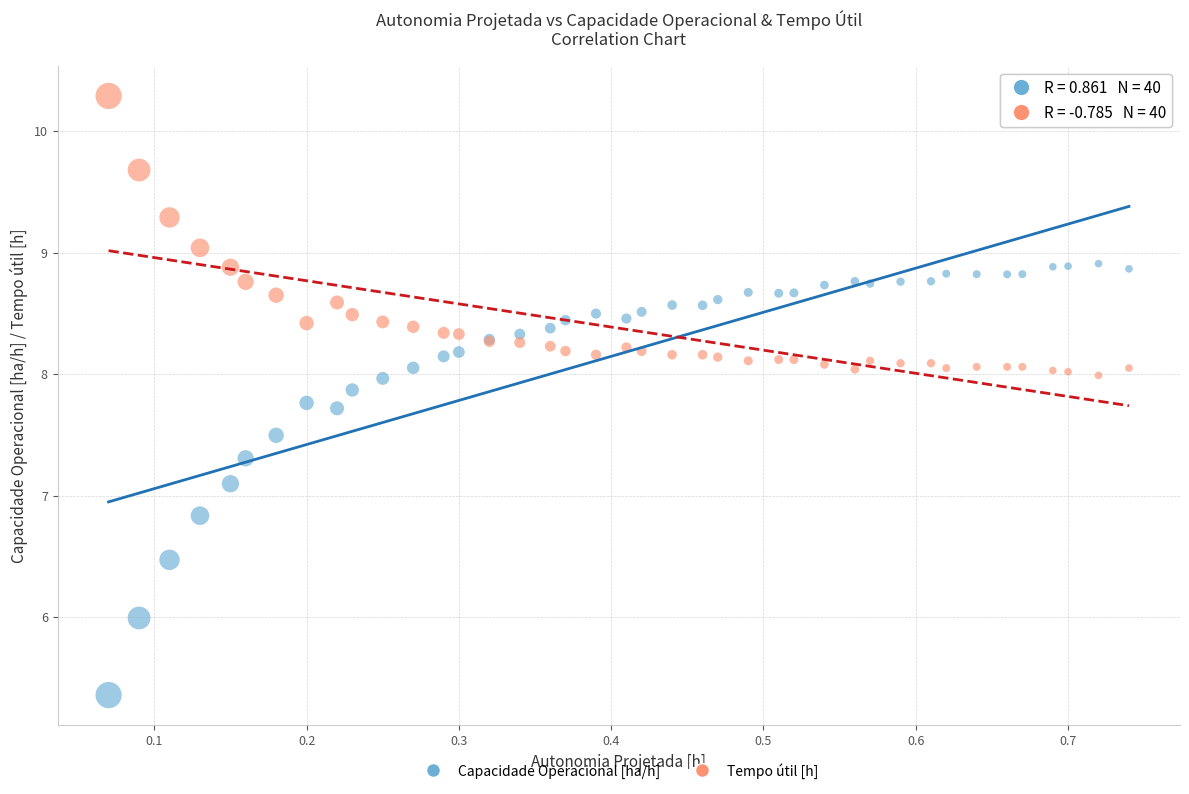

What are all the series names shown in the legend?

Capacidade Operacional [ha/h], Tempo útil [h]